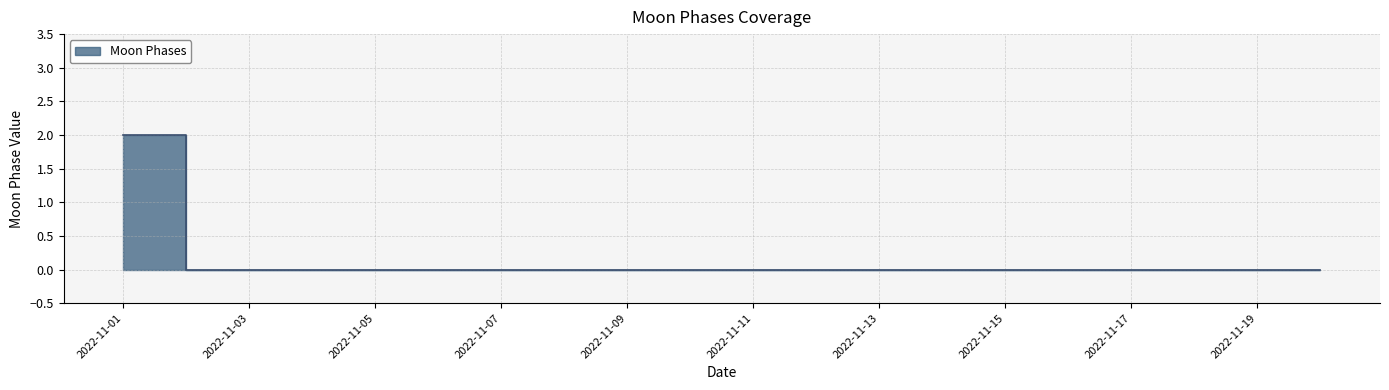

Reading left to right, what are all the values shown in this chart?

2	0	0	0	0	0	0	0	0	0	0	0	0	0	0	0	0	0	0	0